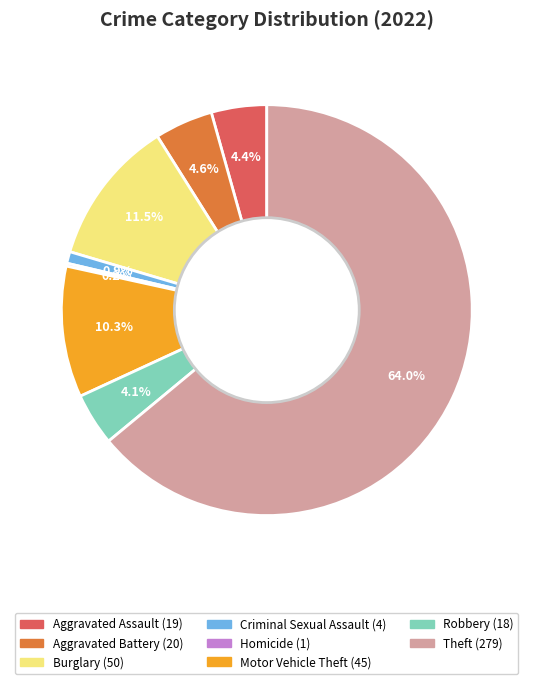

Is there a majority slice in this chart?

Yes